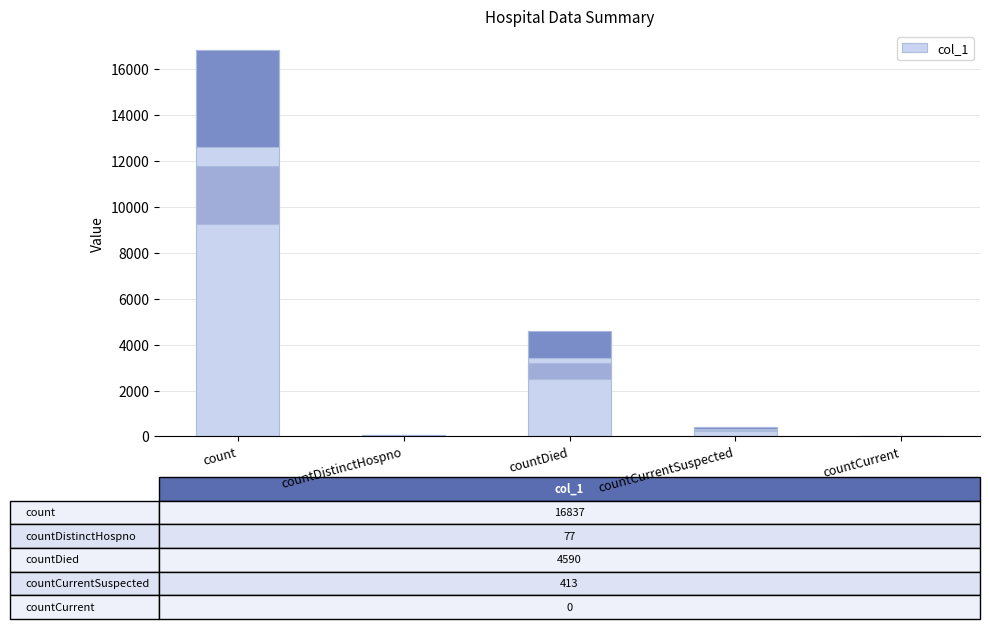

Does the chart contain stacked bars?

No